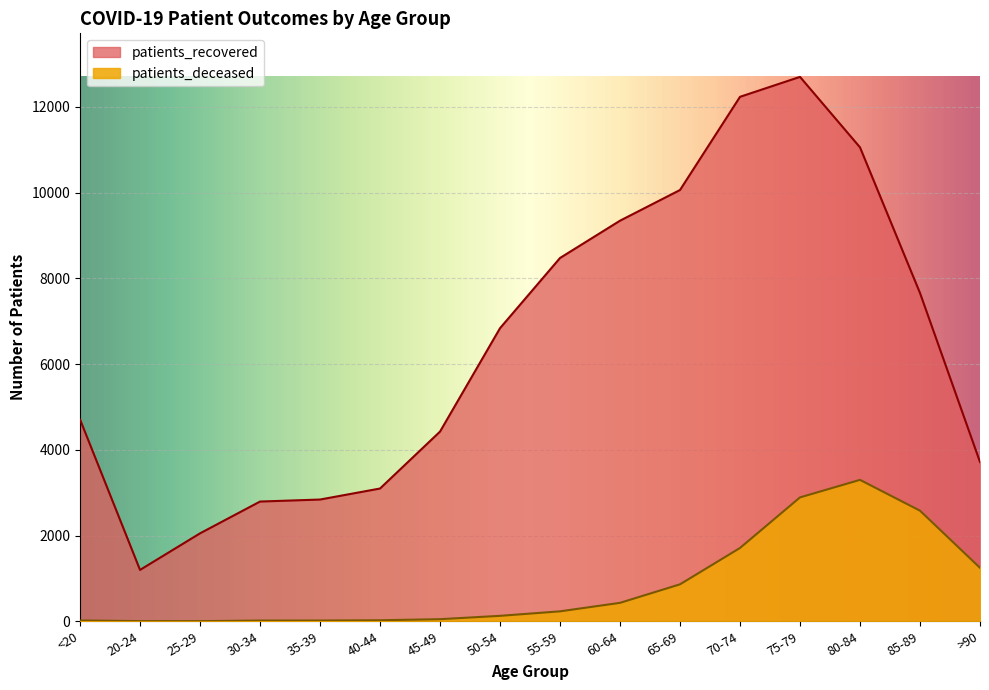

How many interior local peaks does the patients_deceased series have?

1